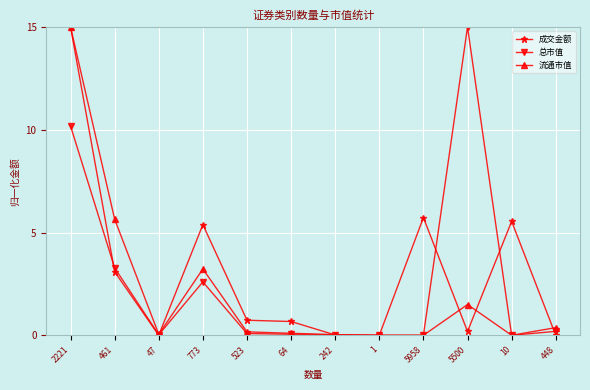

The value of 成交金额 at 523 is 0.7. True or false?

True